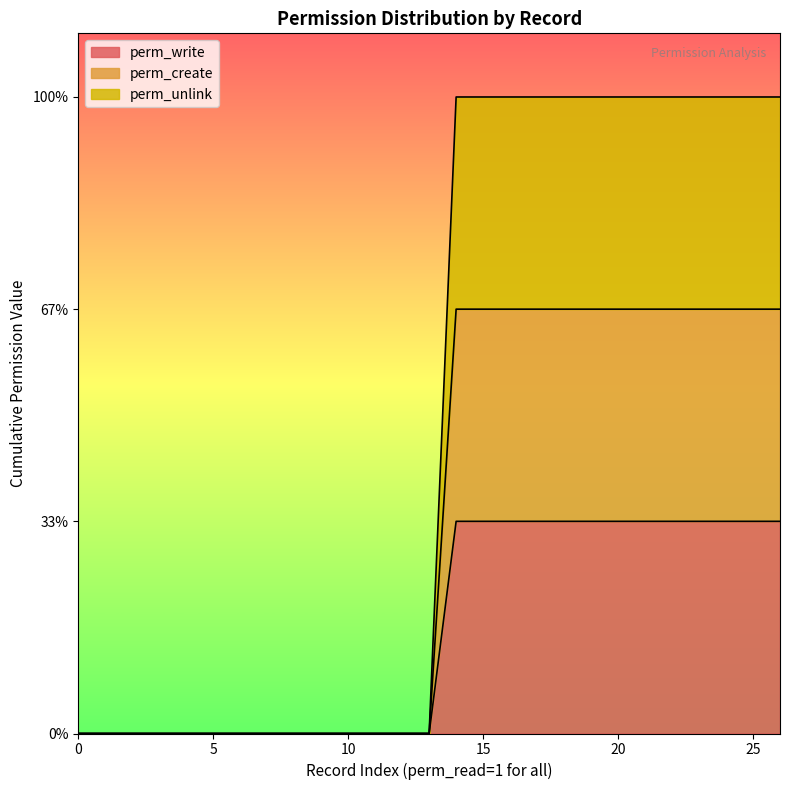

Does the chart display data point markers on the line(s)?

No